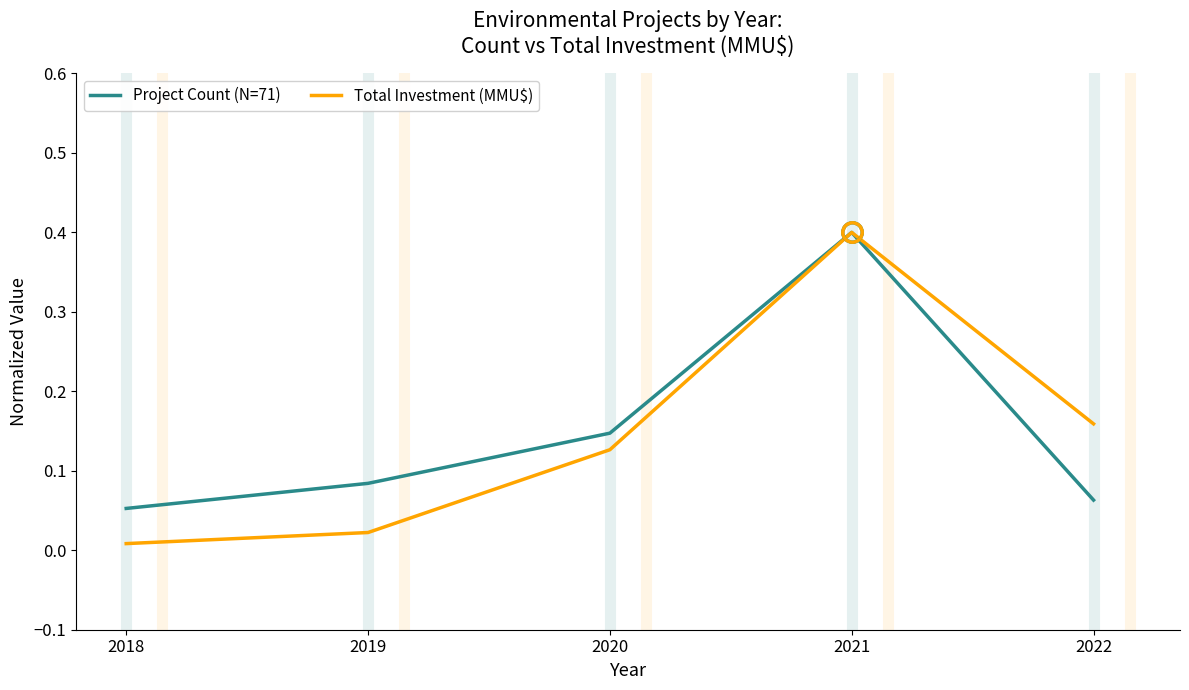

True or false: Project Count (N=71) has more than 2 points higher than both neighbors.

False